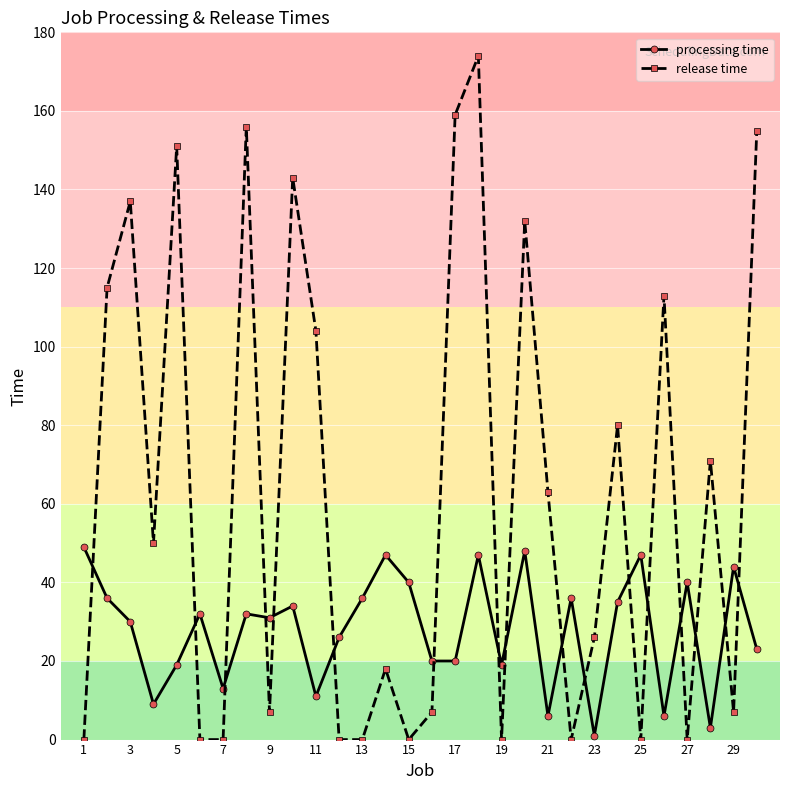

At how many categories does at least one series exceed 130?

8